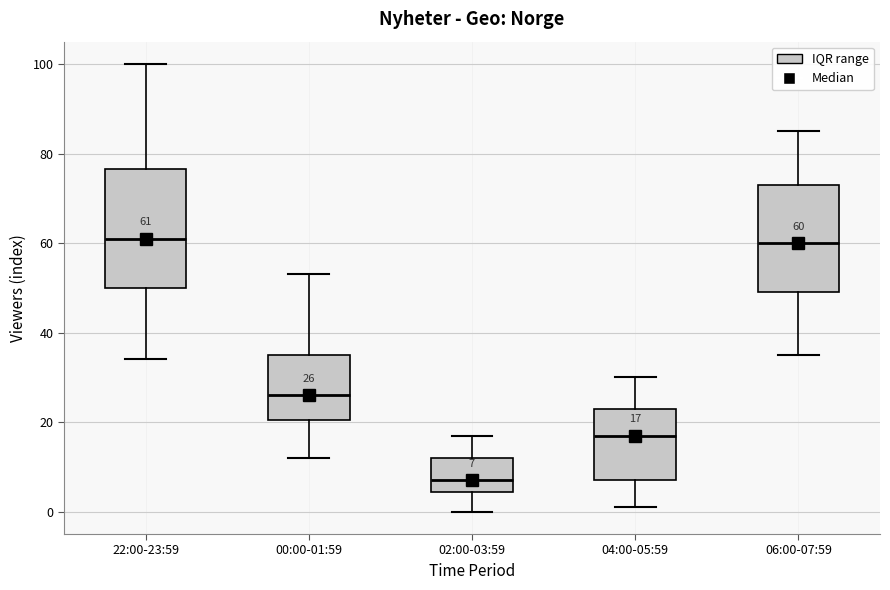

Comparing the boxes themselves (not the whiskers), which one is the tallest?

22:00-23:59